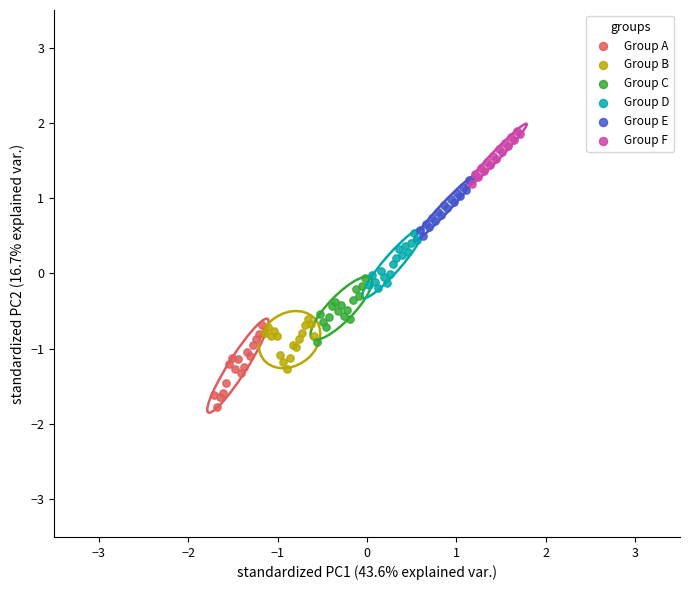

Which series reaches the minimum Y coordinate?

Group A